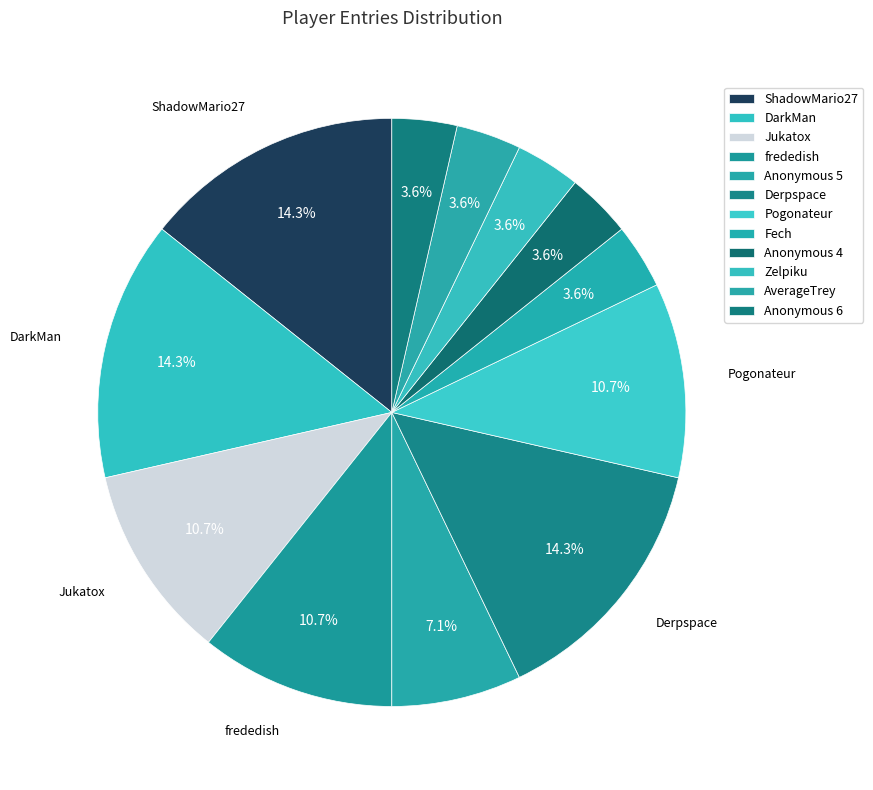

Count the number of slices in the pie.

12